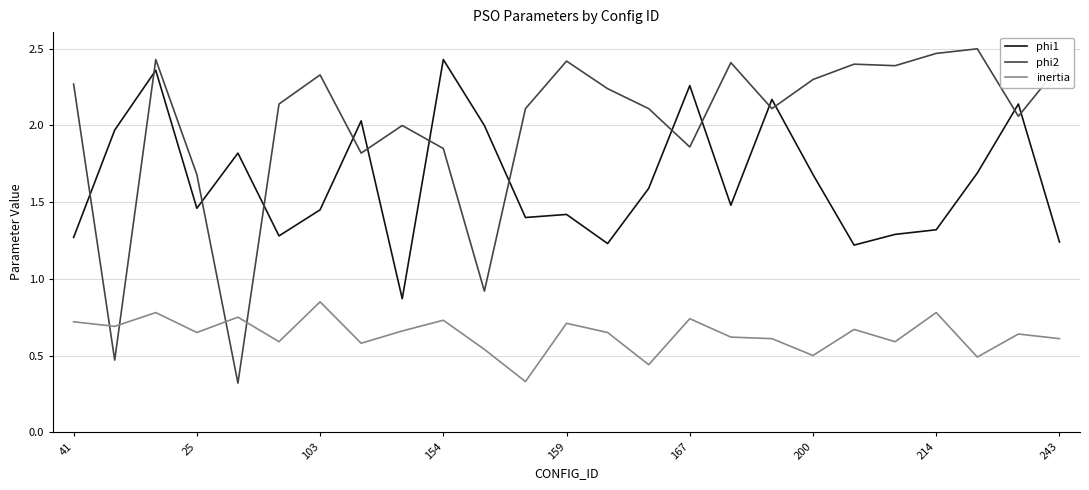

True or false: phi1 has more than 0 interior local peaks.

True